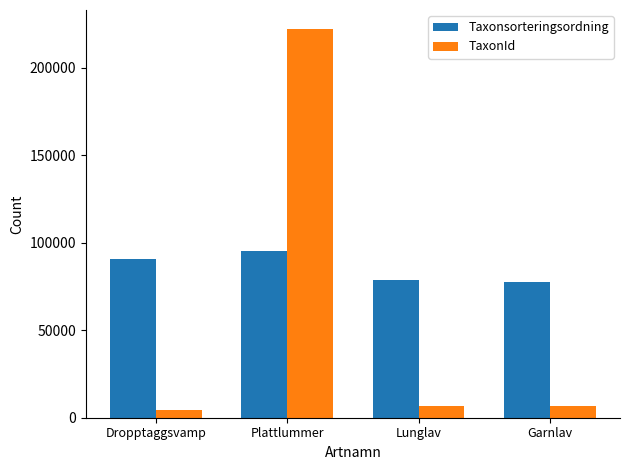

How many groups of bars are there?

4